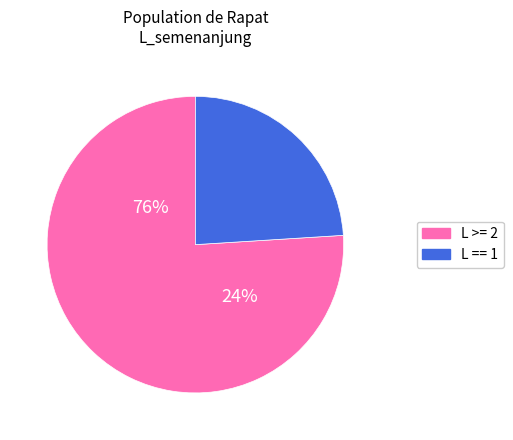

The RAPAT SETIA BARU slice represents 7% of the pie. True or false?

False